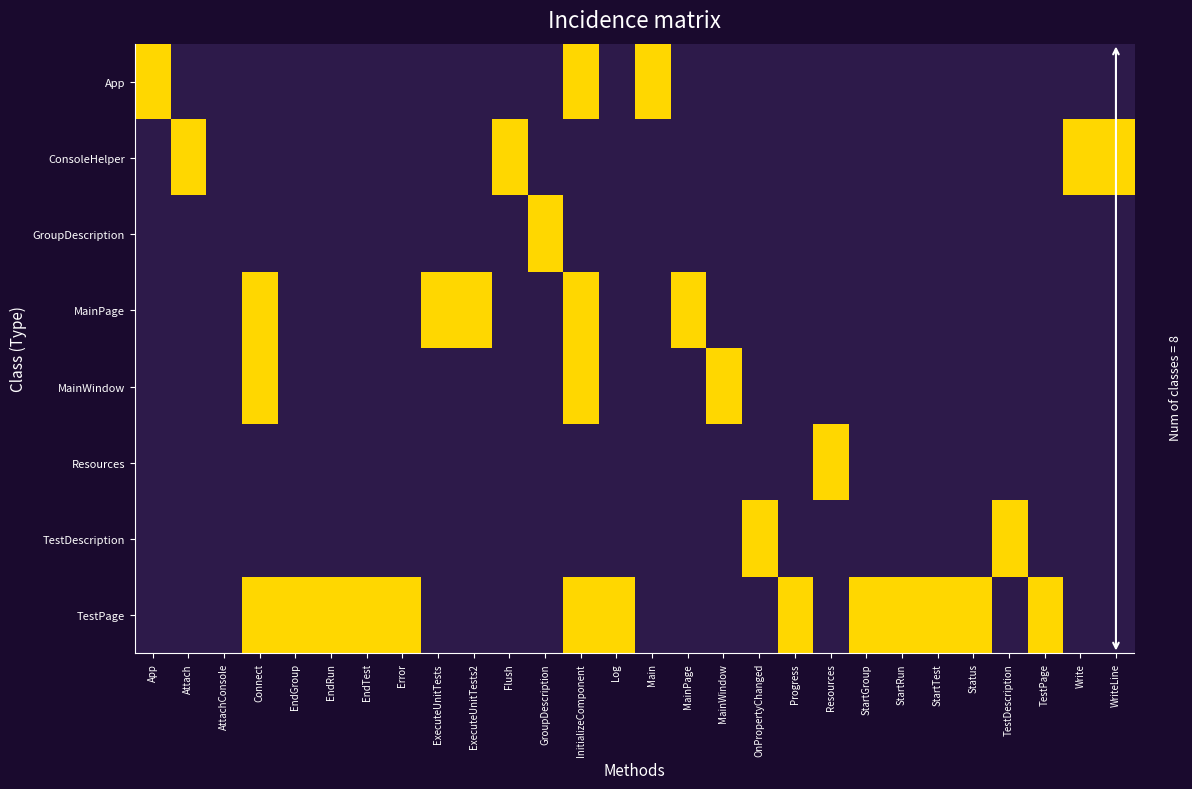

Count the number of data series in this chart.

8